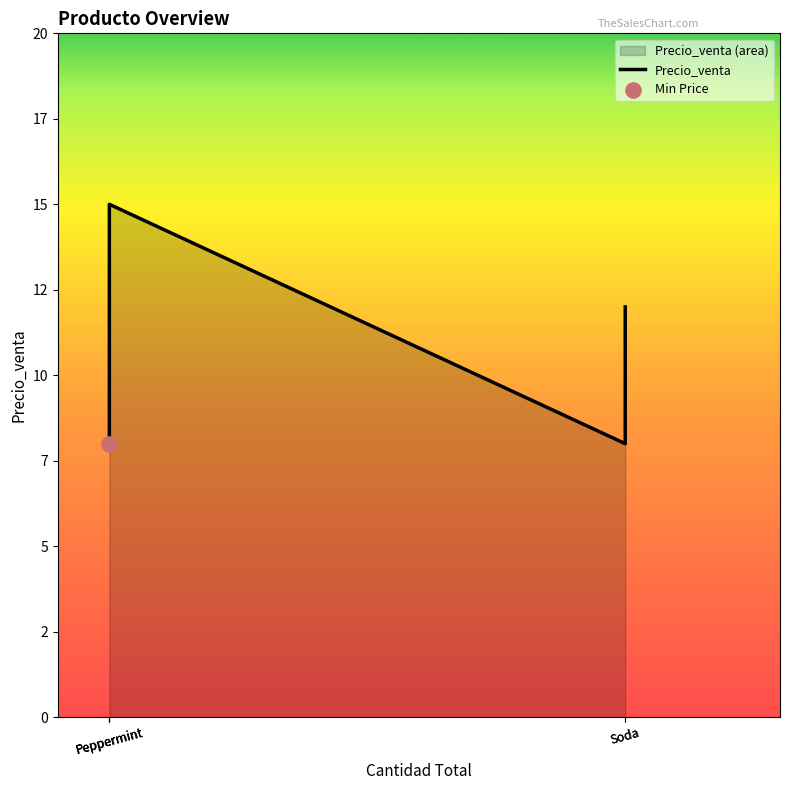

Which has a higher value, Soda or Soda?

Soda